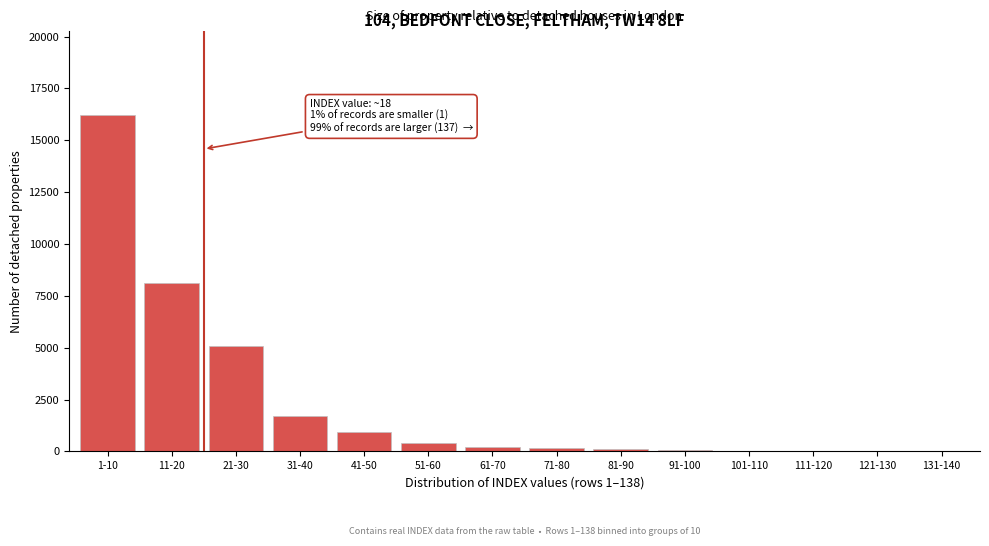

What is the maximum value shown in the chart?

16200